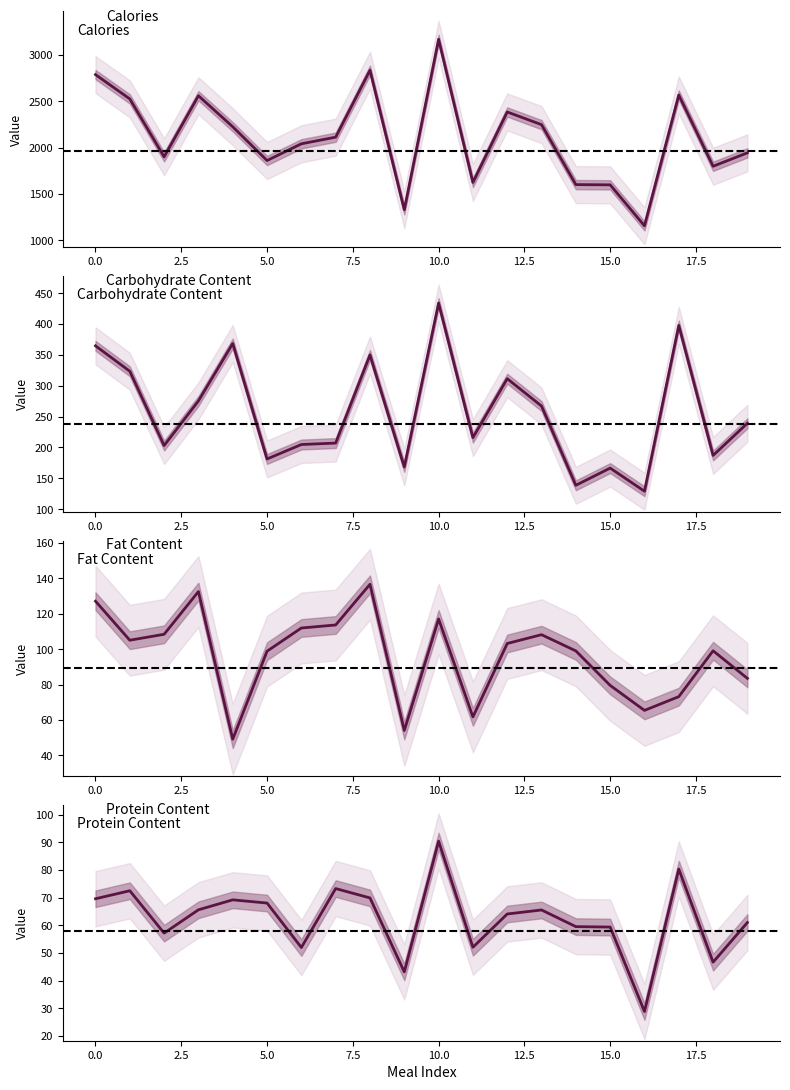

How many series are shown in this chart?

4